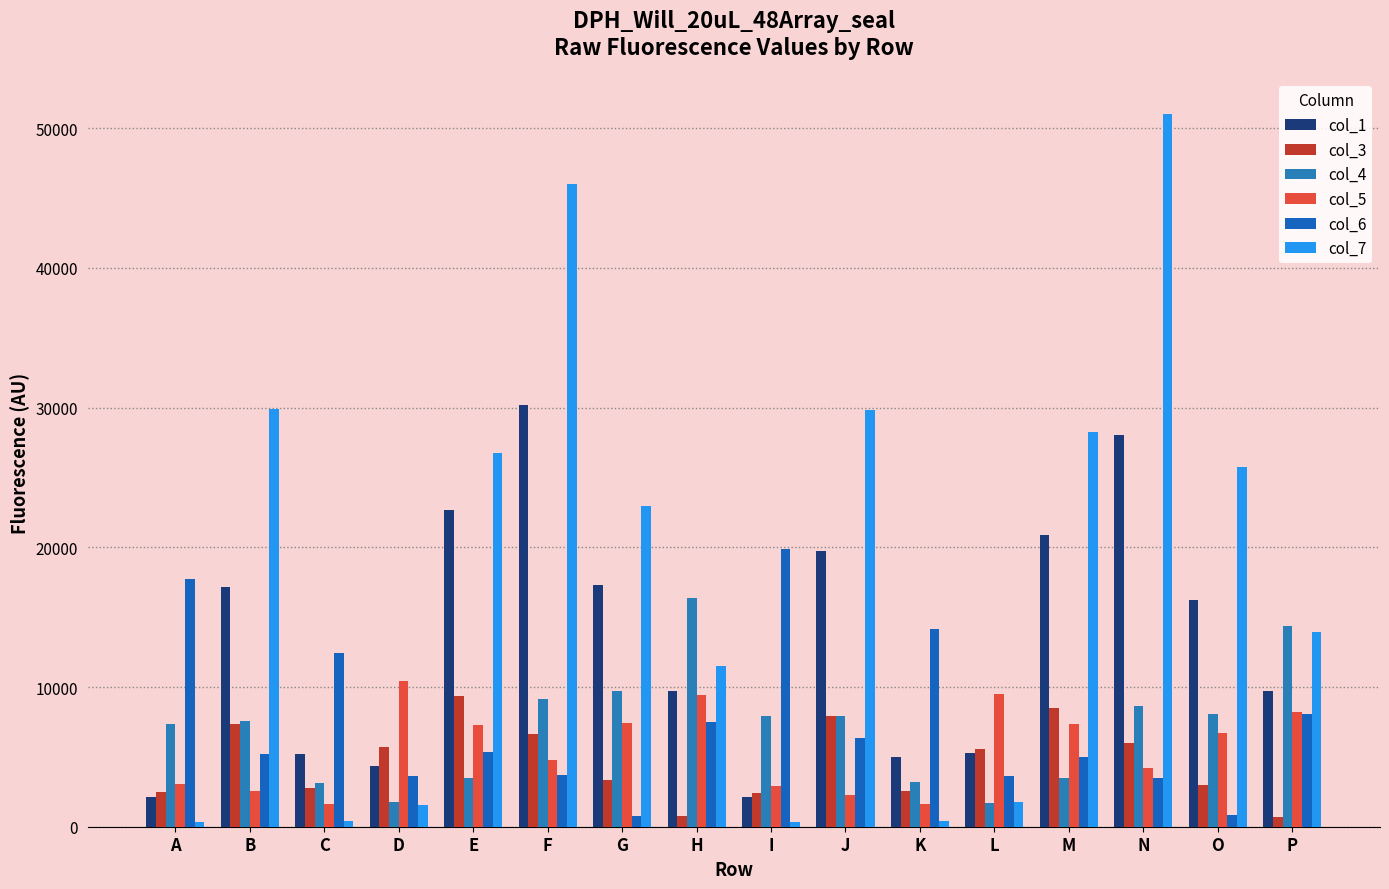

Is it true that col_6 equals 10564 at J?

False